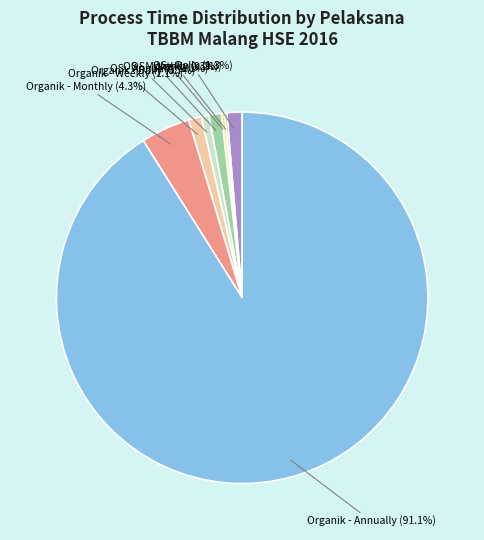

Is there any slice that represents more than half of the pie?

Yes